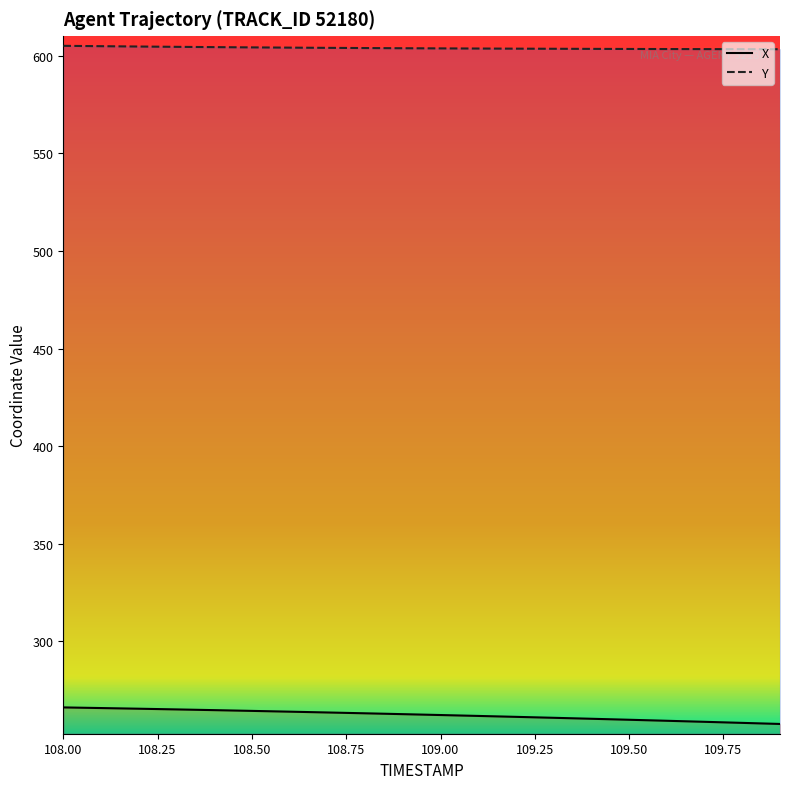

Is the value of X at 108.4 greater than the value of Y at 108.8?

No